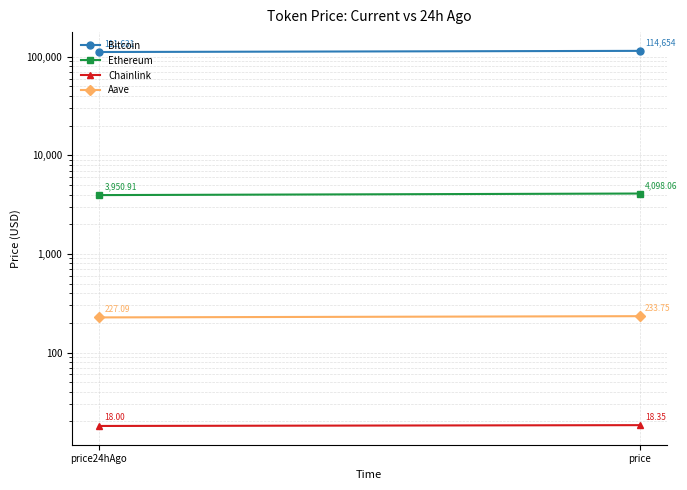

Is it true that Aave equals 95.5 at price?

False